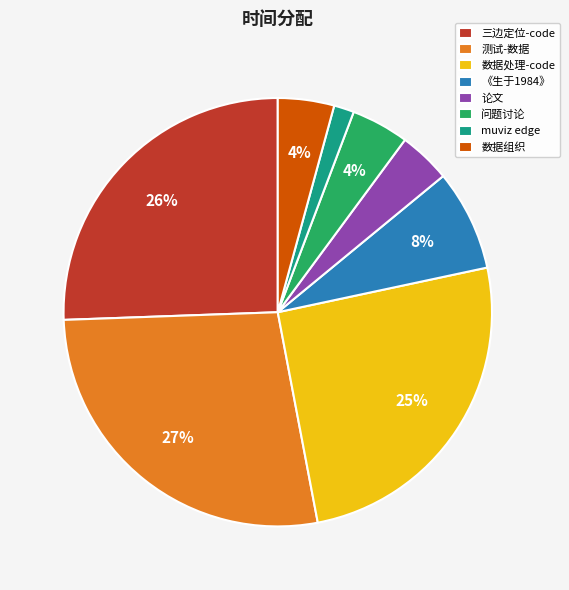

Between 测试-数据 and 论文, which is larger?

测试-数据